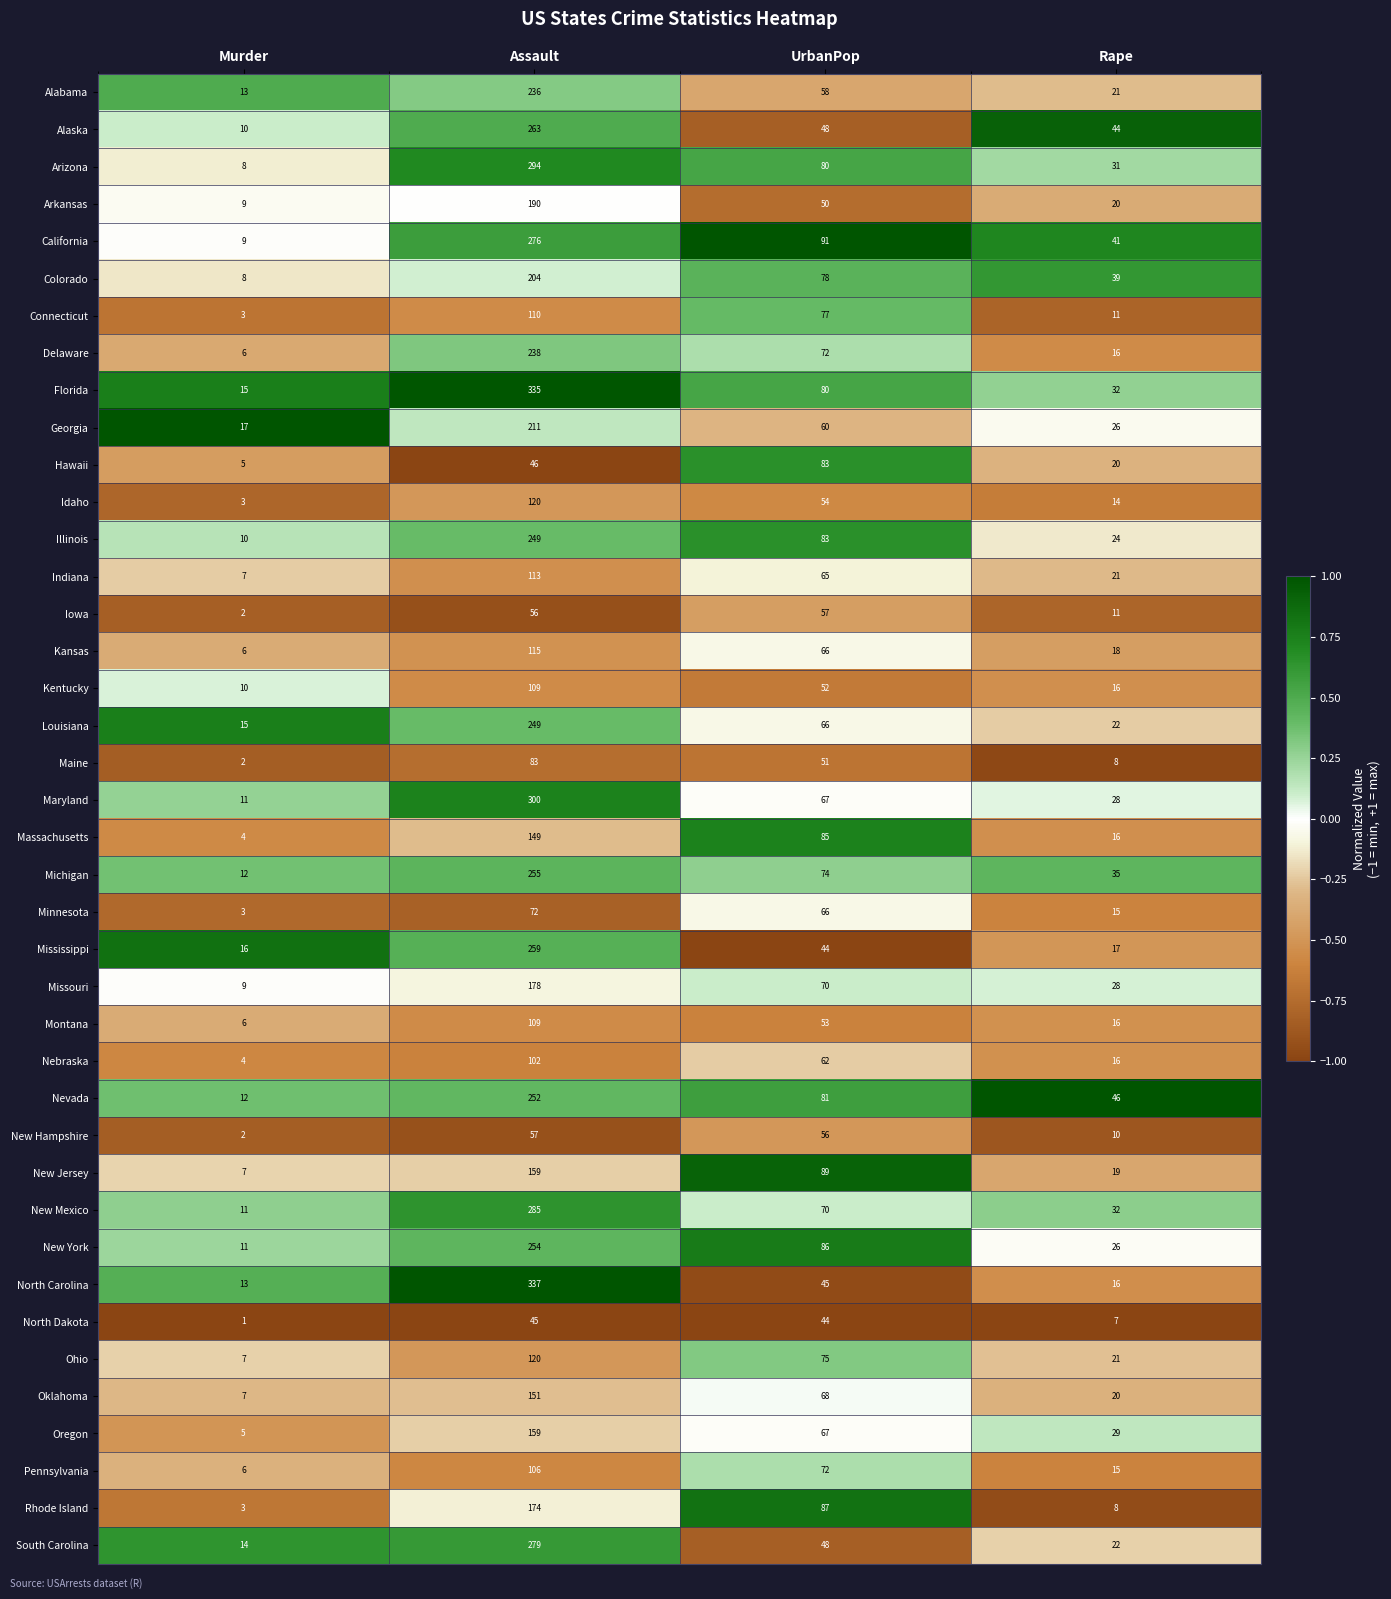

How many Missouri values are between 28 and 178?

3